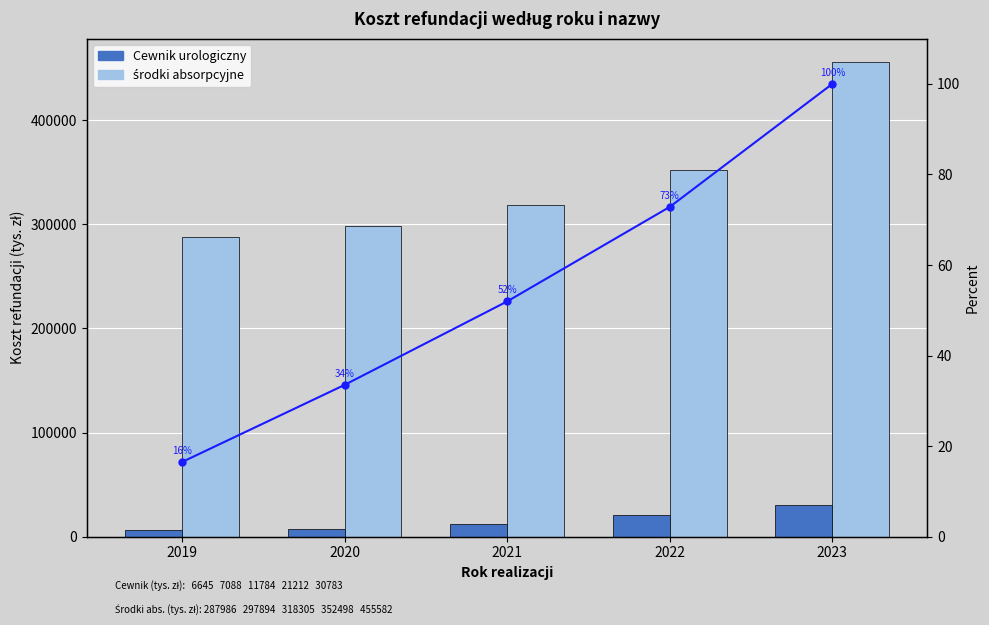

Count the number of data series in this chart.

3